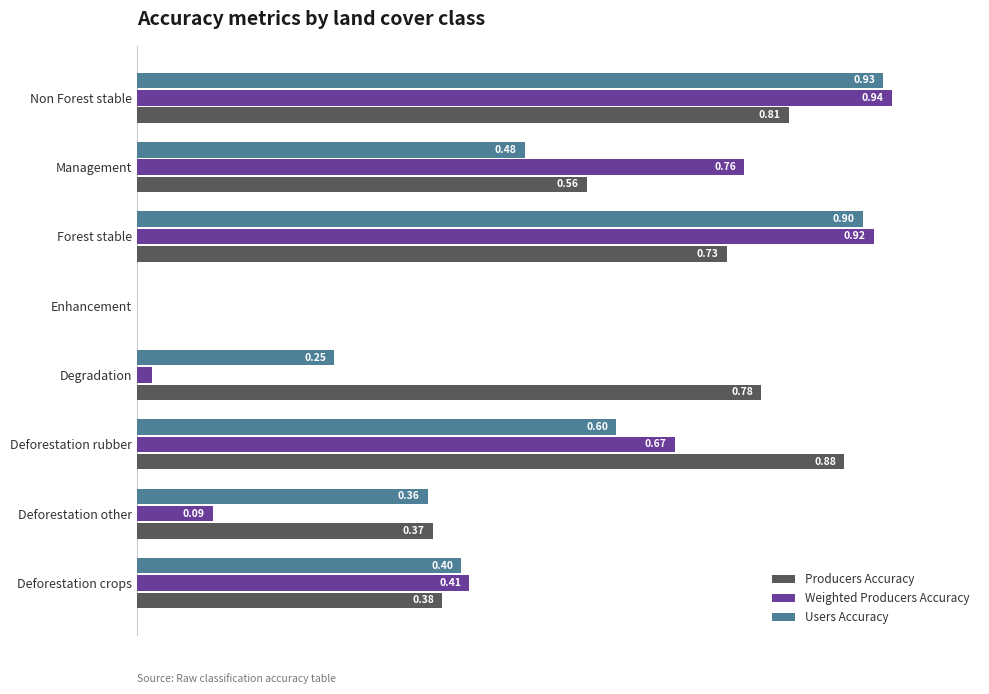

At which label is Weighted Producers Accuracy closest to 0?

Enhancement